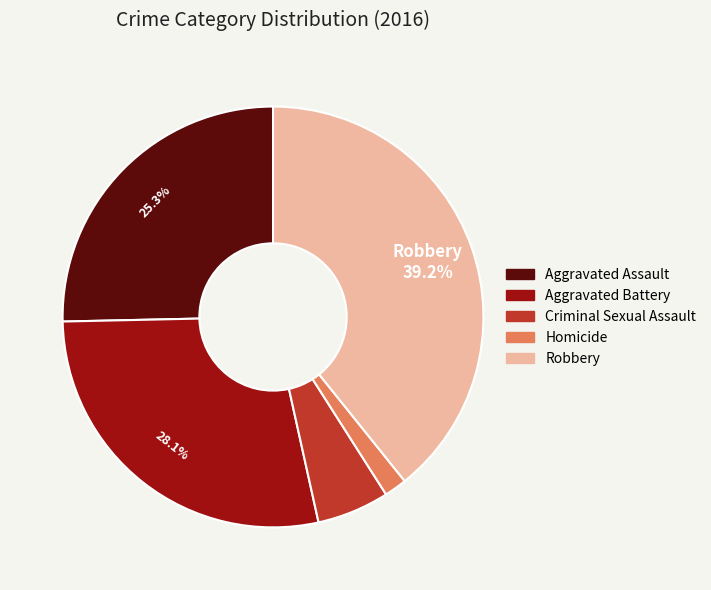

To the nearest percent, what is the combined percentage of Aggravated Assault and Aggravated Battery?

53%